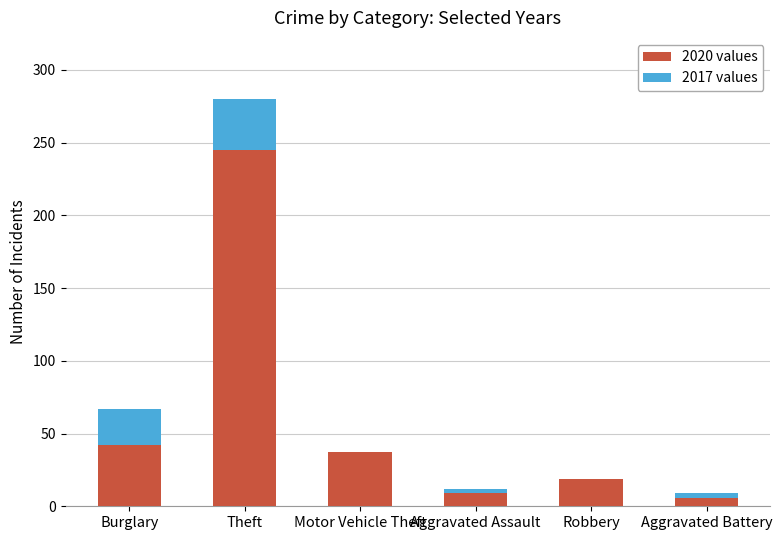

What is the total value across all series at Theft?

280